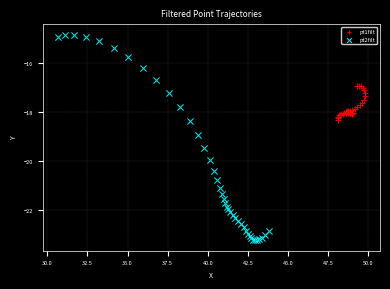

Which series reaches the maximum Y coordinate?

pt2filt